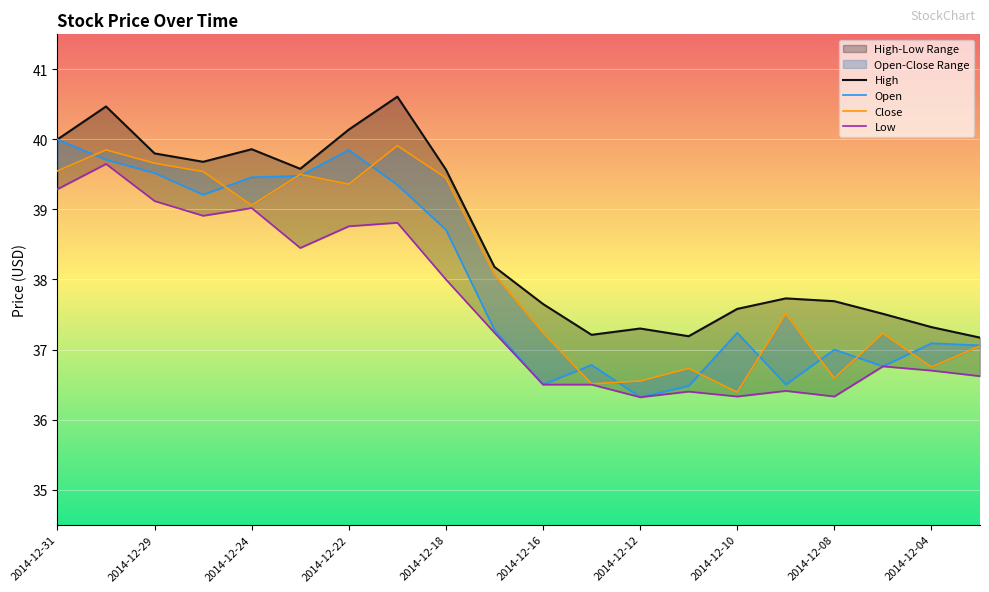

Where is the first local minimum for Open?

2014-12-26